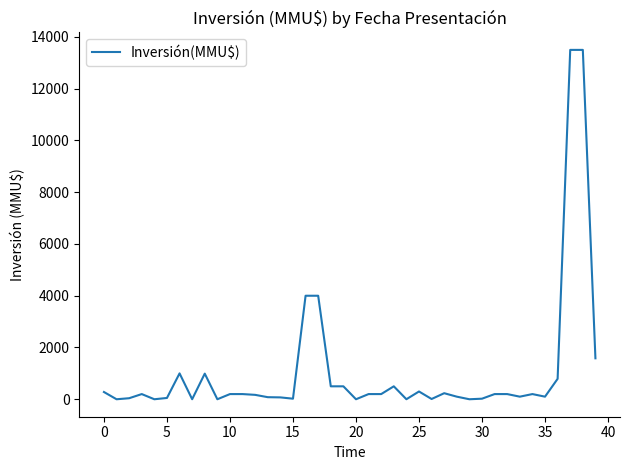

What is the difference between the maximum and minimum values?

13500